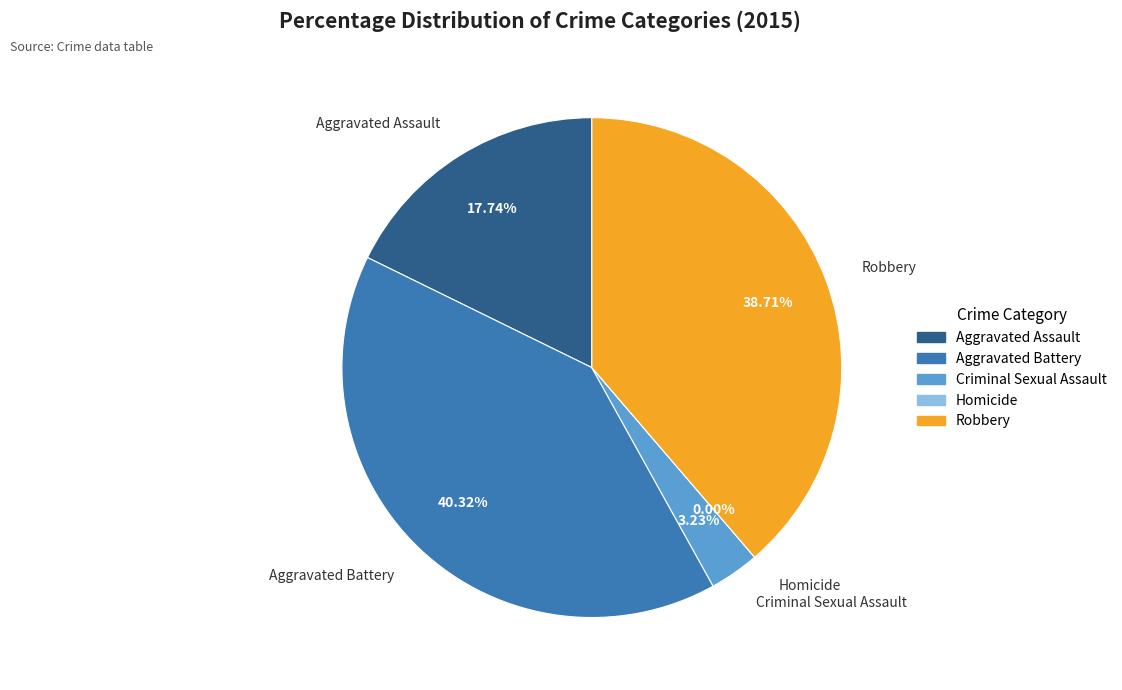

Is there any slice that represents more than half of the pie?

No